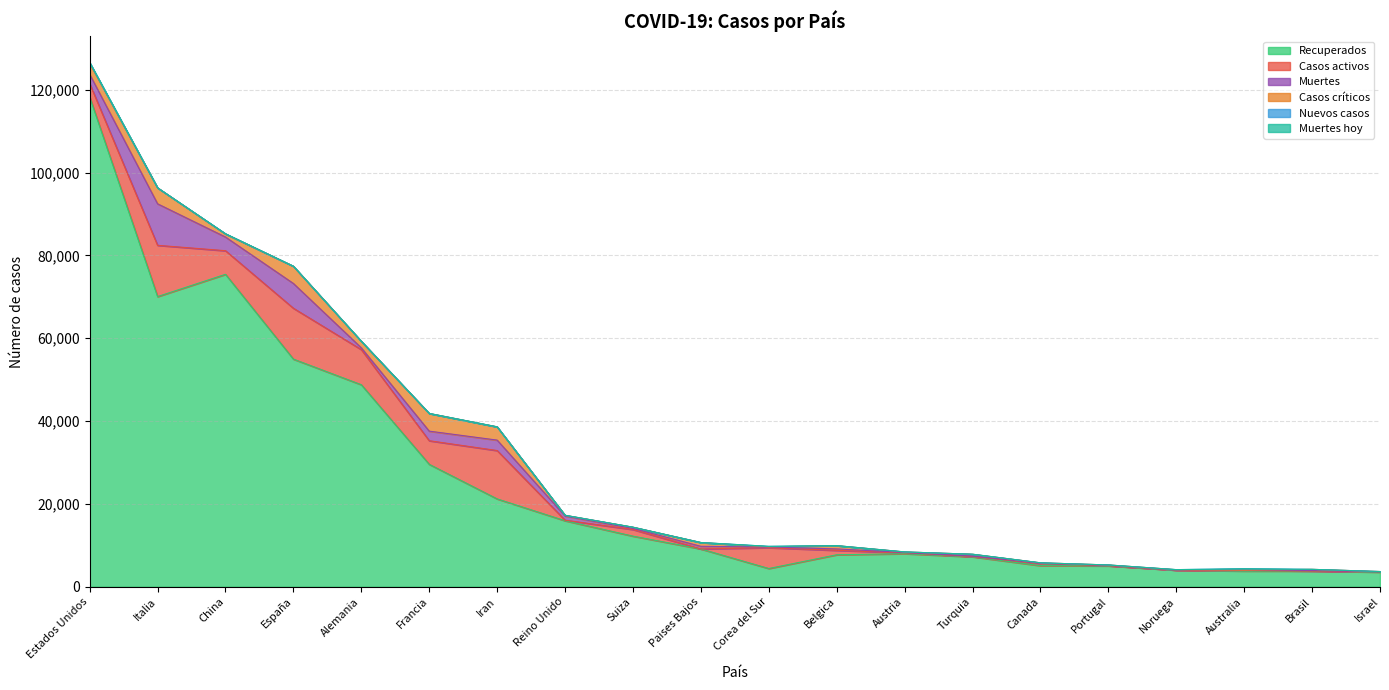

At which category does Recuperados reach its first local peak?

China